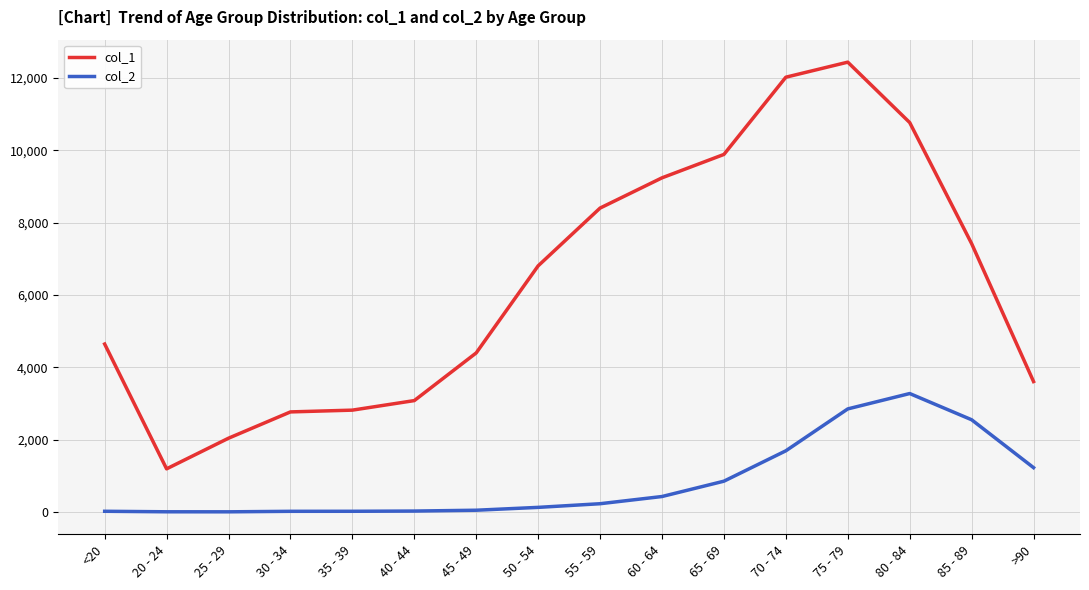

What is the greatest value displayed?

12434